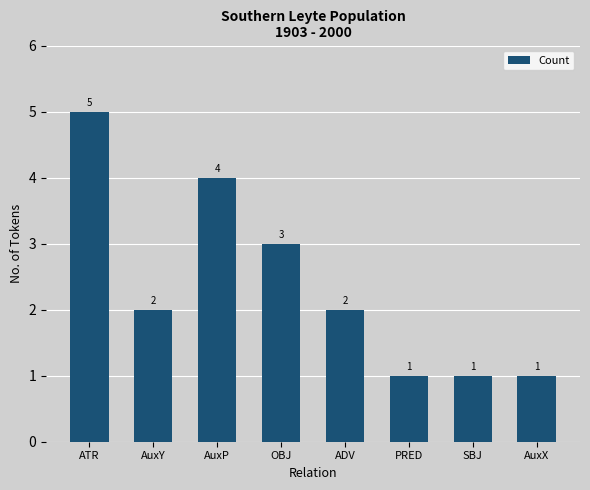

What is the average value?

2